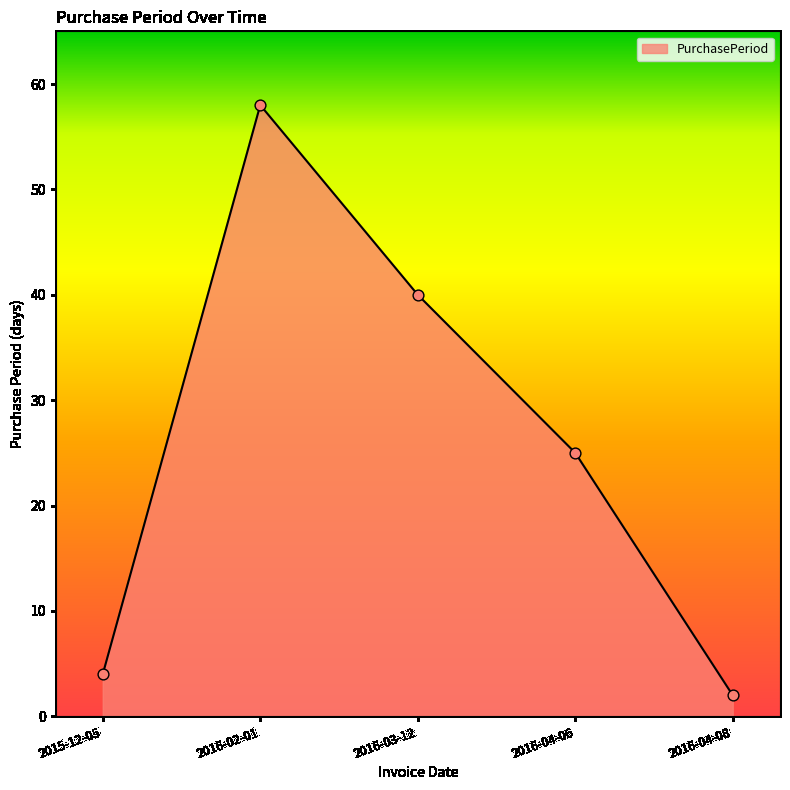

Between 2016-03-12 and 2016-04-08, which is larger?

2016-03-12